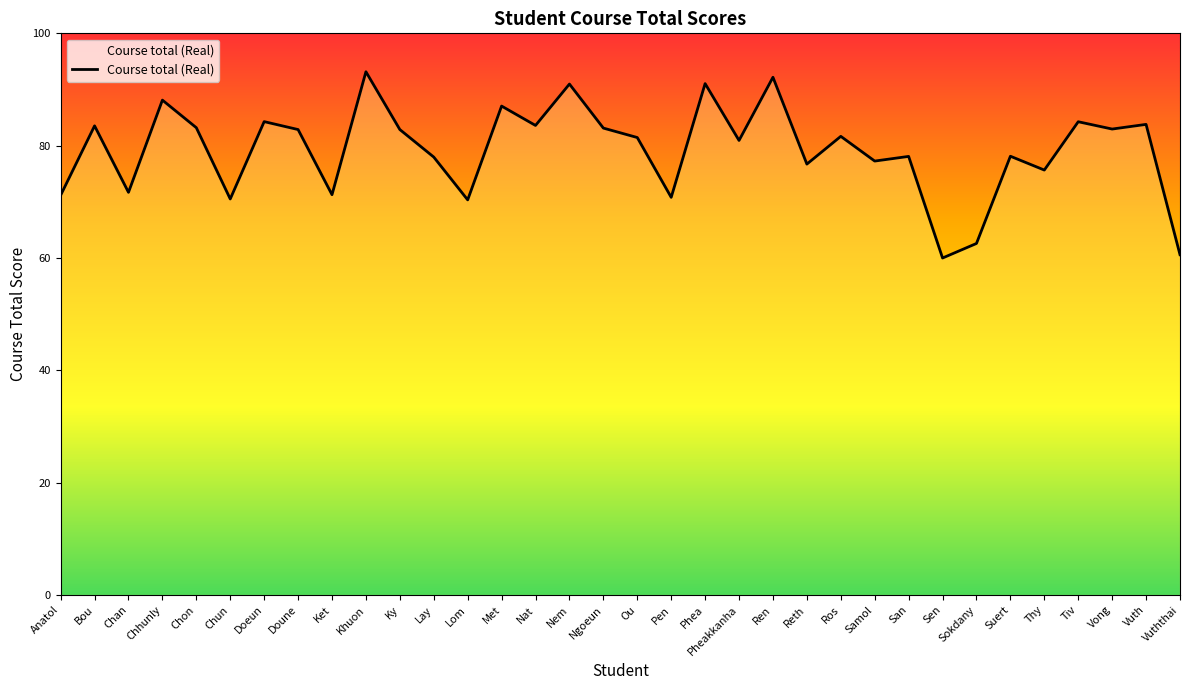

Which category has the highest value across all series?

Khuon